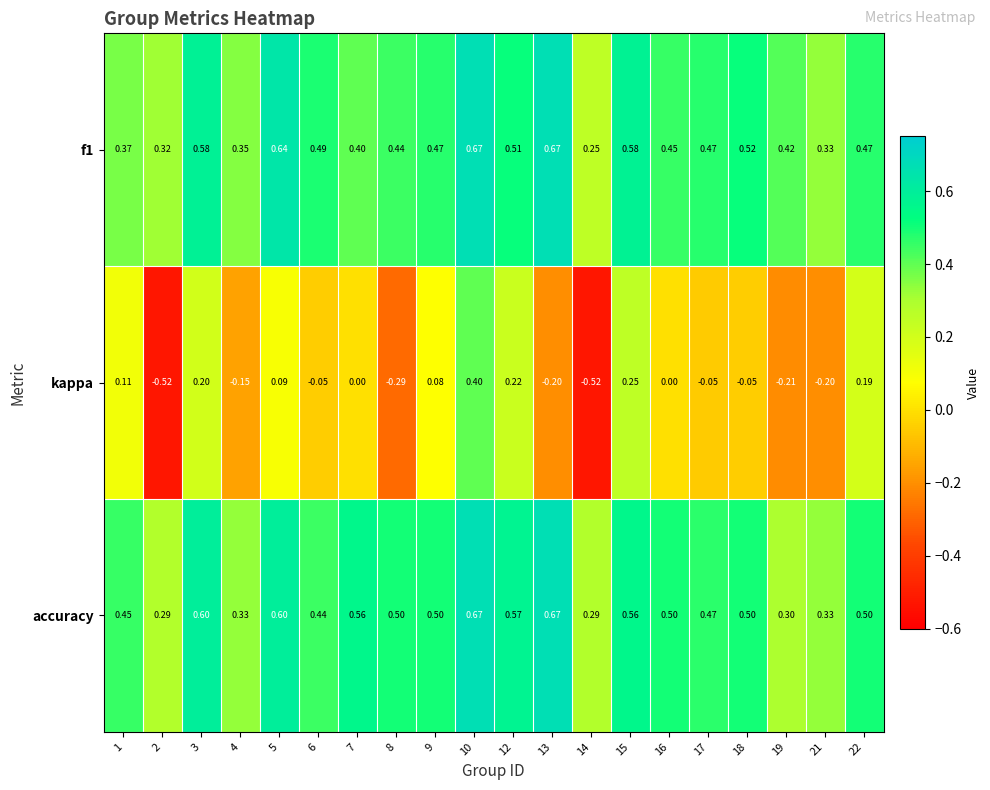

Which series changed the most between 6 and 16?

accuracy